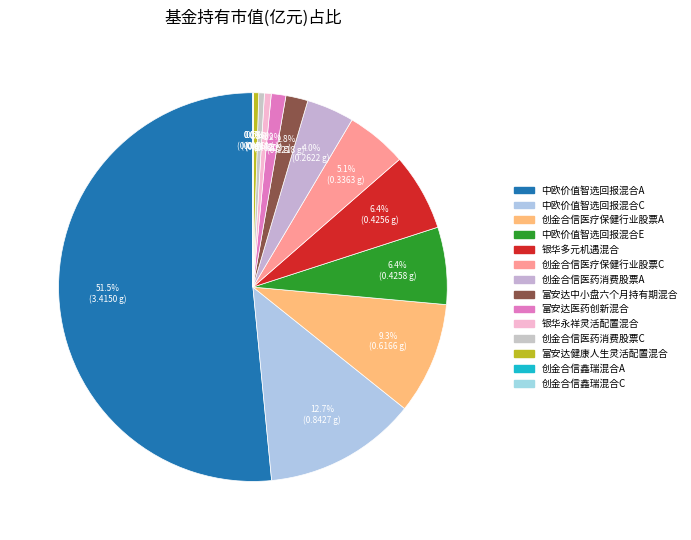

Rank the categories by value from lowest to highest.

创金合信鑫瑞混合A, 创金合信鑫瑞混合C, 富安达健康人生灵活配置混合, 创金合信医药消费股票C, 银华永祥灵活配置混合, 富安达医药创新混合, 富安达中小盘六个月持有期混合, 创金合信医药消费股票A, 创金合信医疗保健行业股票C, 银华多元机遇混合, 中欧价值智选回报混合E, 创金合信医疗保健行业股票A, 中欧价值智选回报混合C, 中欧价值智选回报混合A